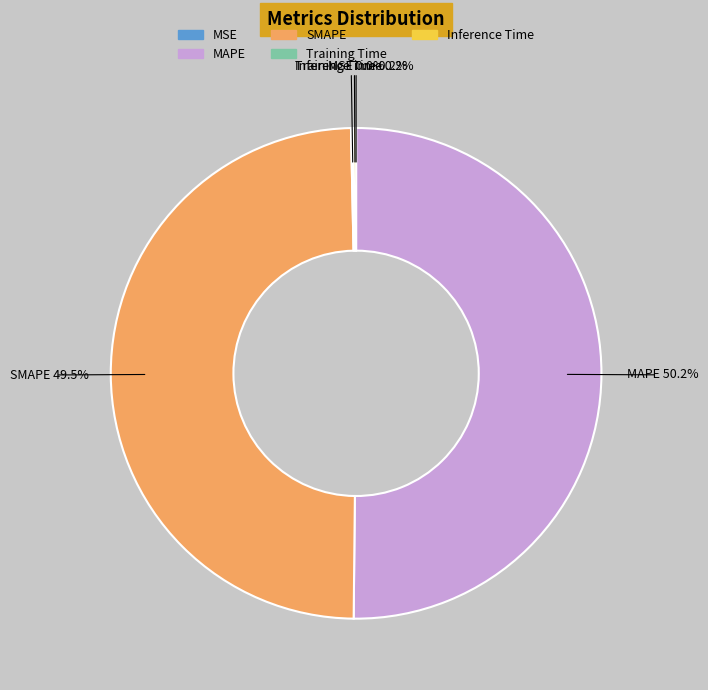

Combined, do MAPE and SMAPE account for over 50%?

Yes